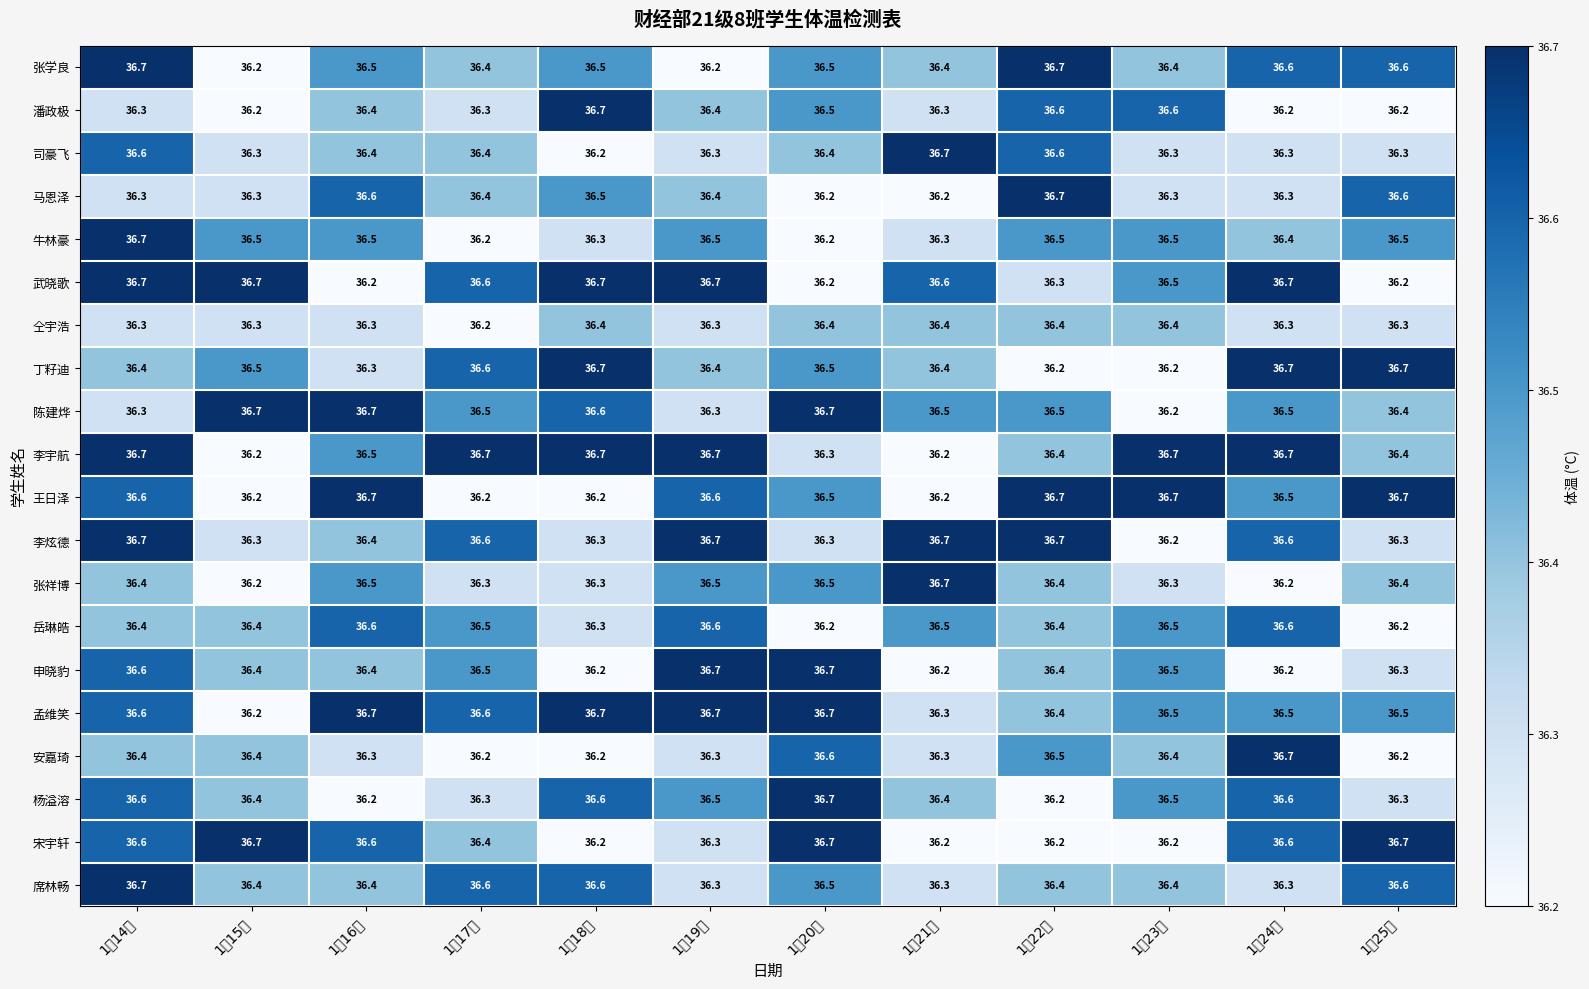

Reading left to right, list all the values displayed in this chart.

张学良: 1月14日=36.7	1月15日=36.2	1月16日=36.5	1月17日=36.4	1月18日=36.5	1月19日=36.2	1月20日=36.5	1月21日=36.4	1月22日=36.7	1月23日=36.4	1月24日=36.6	1月25日=36.6
潘政极: 1月14日=36.3	1月15日=36.2	1月16日=36.4	1月17日=36.3	1月18日=36.7	1月19日=36.4	1月20日=36.5	1月21日=36.3	1月22日=36.6	1月23日=36.6	1月24日=36.2	1月25日=36.2
司豪飞: 1月14日=36.6	1月15日=36.3	1月16日=36.4	1月17日=36.4	1月18日=36.2	1月19日=36.3	1月20日=36.4	1月21日=36.7	1月22日=36.6	1月23日=36.3	1月24日=36.3	1月25日=36.3
马恩泽: 1月14日=36.3	1月15日=36.3	1月16日=36.6	1月17日=36.4	1月18日=36.5	1月19日=36.4	1月20日=36.2	1月21日=36.2	1月22日=36.7	1月23日=36.3	1月24日=36.3	1月25日=36.6
牛林豪: 1月14日=36.7	1月15日=36.5	1月16日=36.5	1月17日=36.2	1月18日=36.3	1月19日=36.5	1月20日=36.2	1月21日=36.3	1月22日=36.5	1月23日=36.5	1月24日=36.4	1月25日=36.5
武晓歌: 1月14日=36.7	1月15日=36.7	1月16日=36.2	1月17日=36.6	1月18日=36.7	1月19日=36.7	1月20日=36.2	1月21日=36.6	1月22日=36.3	1月23日=36.5	1月24日=36.7	1月25日=36.2
仝宇浩: 1月14日=36.3	1月15日=36.3	1月16日=36.3	1月17日=36.2	1月18日=36.4	1月19日=36.3	1月20日=36.4	1月21日=36.4	1月22日=36.4	1月23日=36.4	1月24日=36.3	1月25日=36.3
丁籽迪: 1月14日=36.4	1月15日=36.5	1月16日=36.3	1月17日=36.6	1月18日=36.7	1月19日=36.4	1月20日=36.5	1月21日=36.4	1月22日=36.2	1月23日=36.2	1月24日=36.7	1月25日=36.7
陈建烨: 1月14日=36.3	1月15日=36.7	1月16日=36.7	1月17日=36.5	1月18日=36.6	1月19日=36.3	1月20日=36.7	1月21日=36.5	1月22日=36.5	1月23日=36.2	1月24日=36.5	1月25日=36.4
李宇航: 1月14日=36.7	1月15日=36.2	1月16日=36.5	1月17日=36.7	1月18日=36.7	1月19日=36.7	1月20日=36.3	1月21日=36.2	1月22日=36.4	1月23日=36.7	1月24日=36.7	1月25日=36.4
王日泽: 1月14日=36.6	1月15日=36.2	1月16日=36.7	1月17日=36.2	1月18日=36.2	1月19日=36.6	1月20日=36.5	1月21日=36.2	1月22日=36.7	1月23日=36.7	1月24日=36.5	1月25日=36.7
李炫德: 1月14日=36.7	1月15日=36.3	1月16日=36.4	1月17日=36.6	1月18日=36.3	1月19日=36.7	1月20日=36.3	1月21日=36.7	1月22日=36.7	1月23日=36.2	1月24日=36.6	1月25日=36.3
张祥博: 1月14日=36.4	1月15日=36.2	1月16日=36.5	1月17日=36.3	1月18日=36.3	1月19日=36.5	1月20日=36.5	1月21日=36.7	1月22日=36.4	1月23日=36.3	1月24日=36.2	1月25日=36.4
岳琳皓: 1月14日=36.4	1月15日=36.4	1月16日=36.6	1月17日=36.5	1月18日=36.3	1月19日=36.6	1月20日=36.2	1月21日=36.5	1月22日=36.4	1月23日=36.5	1月24日=36.6	1月25日=36.2
申晓豹: 1月14日=36.6	1月15日=36.4	1月16日=36.4	1月17日=36.5	1月18日=36.2	1月19日=36.7	1月20日=36.7	1月21日=36.2	1月22日=36.4	1月23日=36.5	1月24日=36.2	1月25日=36.3
孟维笑: 1月14日=36.6	1月15日=36.2	1月16日=36.7	1月17日=36.6	1月18日=36.7	1月19日=36.7	1月20日=36.7	1月21日=36.3	1月22日=36.4	1月23日=36.5	1月24日=36.5	1月25日=36.5
安嘉琦: 1月14日=36.4	1月15日=36.4	1月16日=36.3	1月17日=36.2	1月18日=36.2	1月19日=36.3	1月20日=36.6	1月21日=36.3	1月22日=36.5	1月23日=36.4	1月24日=36.7	1月25日=36.2
杨溢溶: 1月14日=36.6	1月15日=36.4	1月16日=36.2	1月17日=36.3	1月18日=36.6	1月19日=36.5	1月20日=36.7	1月21日=36.4	1月22日=36.2	1月23日=36.5	1月24日=36.6	1月25日=36.3
宋宇轩: 1月14日=36.6	1月15日=36.7	1月16日=36.6	1月17日=36.4	1月18日=36.2	1月19日=36.3	1月20日=36.7	1月21日=36.2	1月22日=36.2	1月23日=36.2	1月24日=36.6	1月25日=36.7
席林畅: 1月14日=36.7	1月15日=36.4	1月16日=36.4	1月17日=36.6	1月18日=36.6	1月19日=36.3	1月20日=36.5	1月21日=36.3	1月22日=36.4	1月23日=36.4	1月24日=36.3	1月25日=36.6